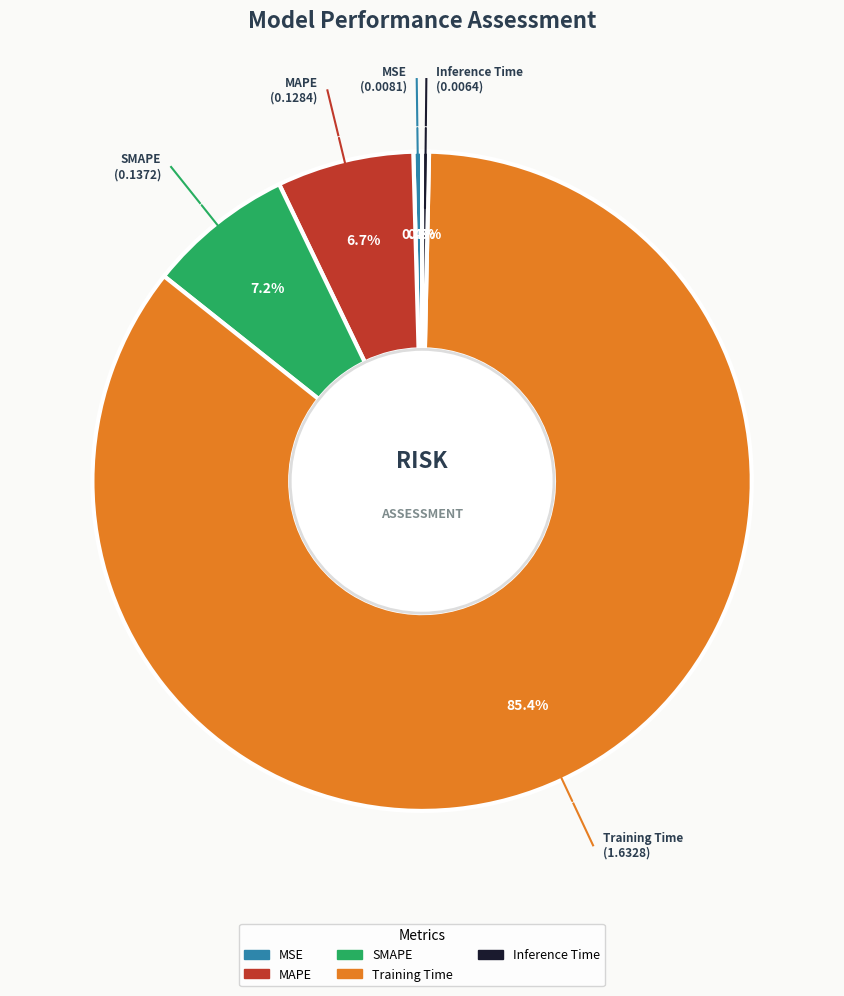

Is Training Time the majority of the pie?

Yes